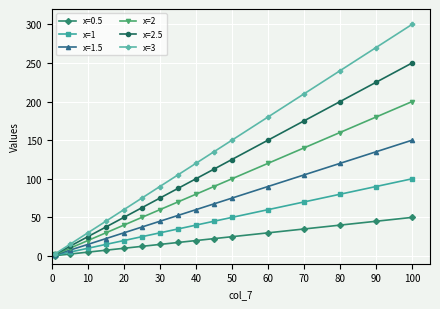

What is the greatest value displayed?

300.0